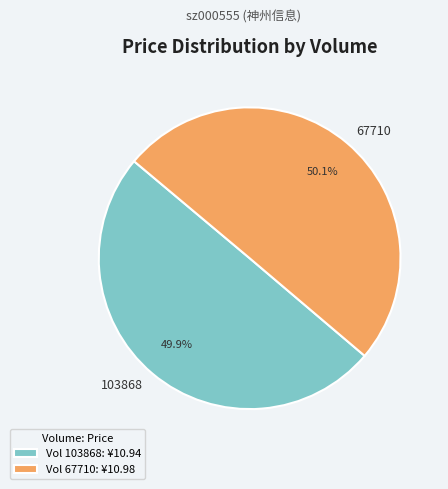

How many segments does this pie chart have?

2